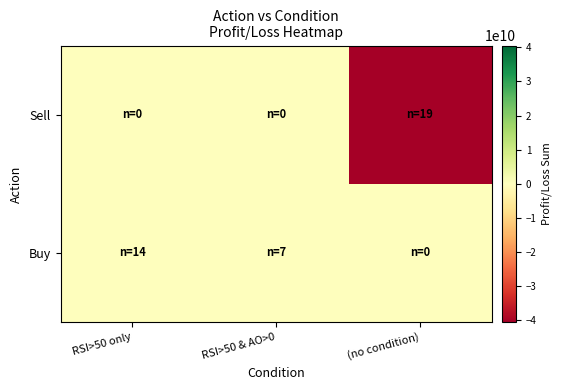

Reading right to left, what are all the values shown in this chart?

Buy: (no condition)=0.0	RSI>50 & AO>0=0.0	RSI>50 only=0.0
Sell: (no condition)=-40521940138.8	RSI>50 & AO>0=0.0	RSI>50 only=0.0